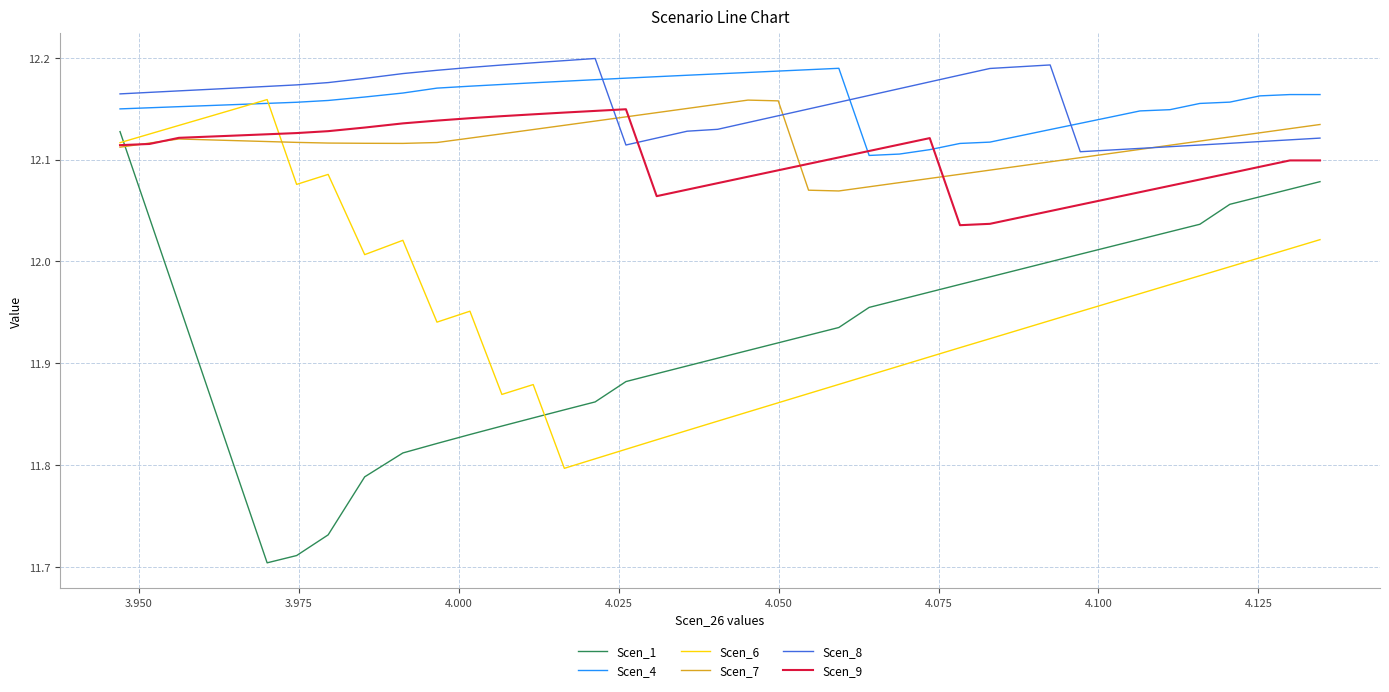

True or false: Scen_1 and Scen_7 cross at least once.

True